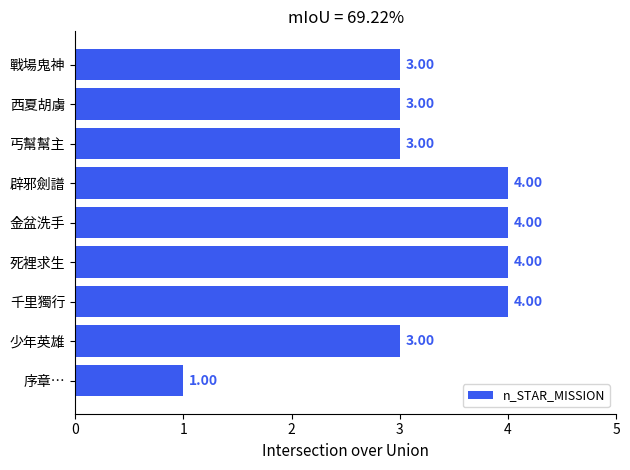

How many data points are less than 3?

1